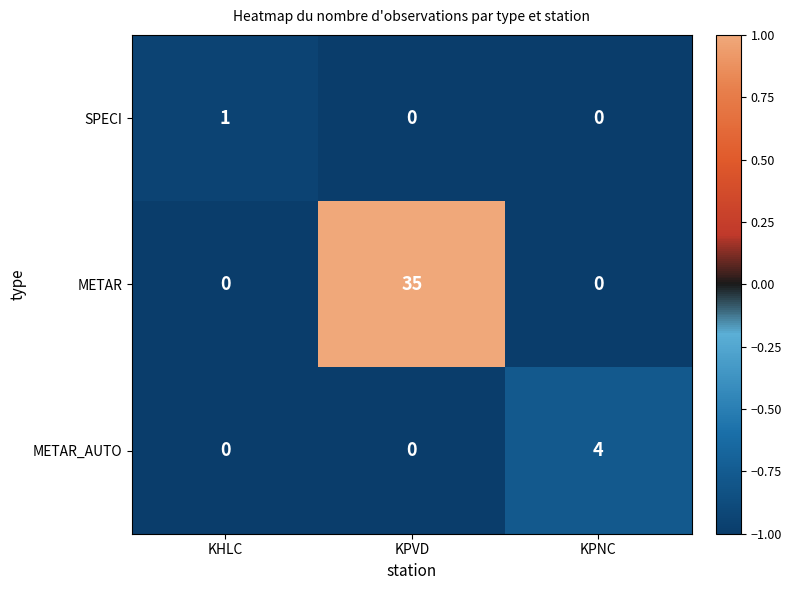

Which label corresponds to the largest value in the chart?

KPVD